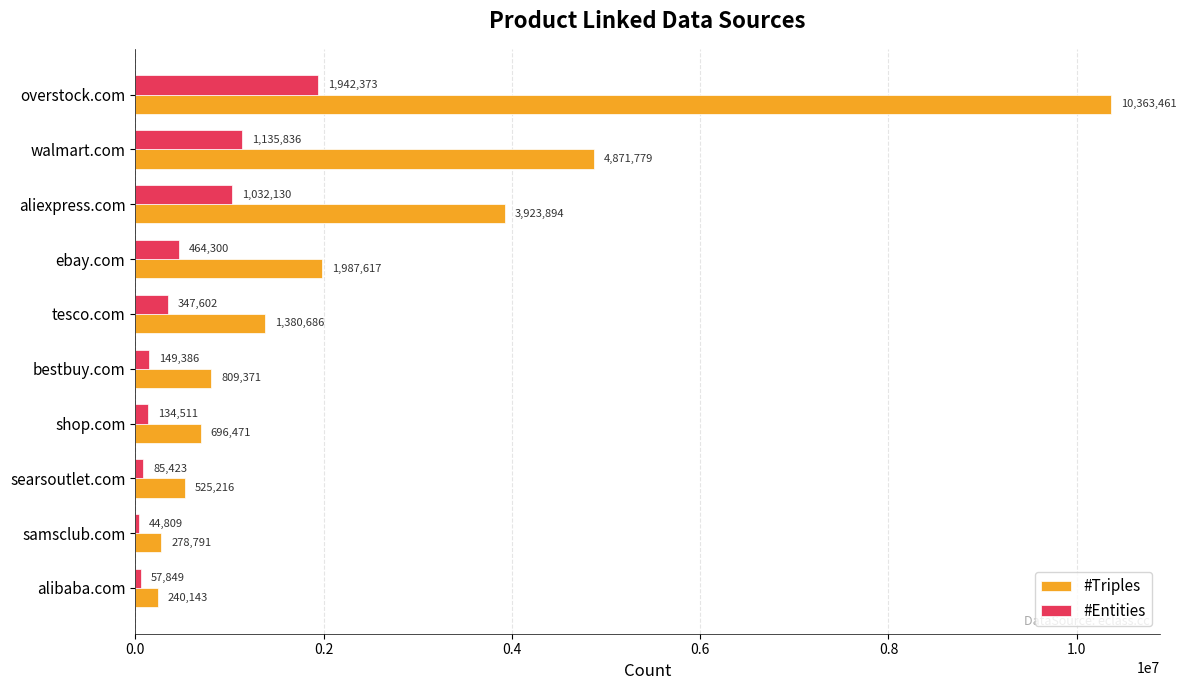

What is the sum of all #Triples values?

25077429